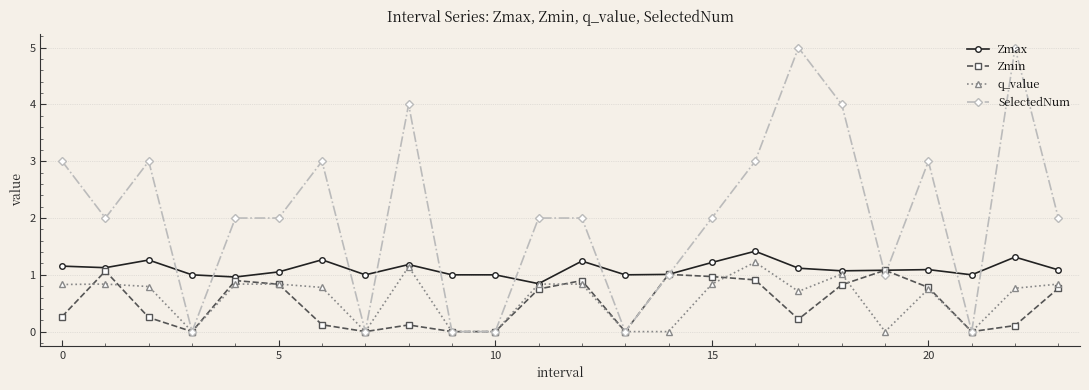

How many series are shown in this chart?

4